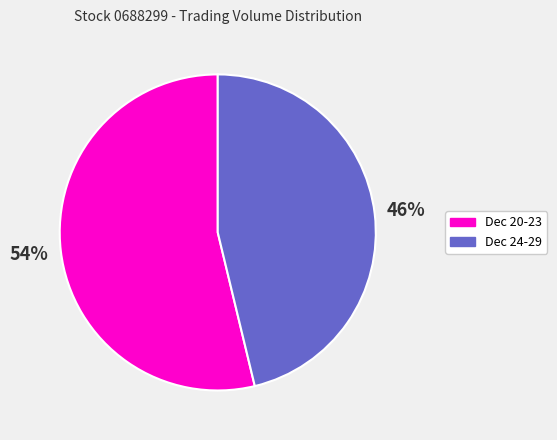

To the nearest percent, what is the average slice percentage?

50%